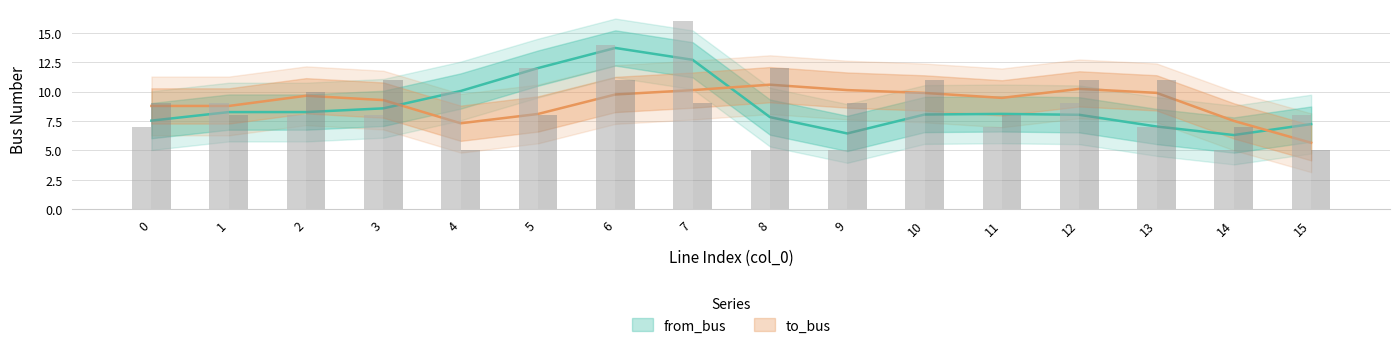

What is the minimum value shown in the chart?

5